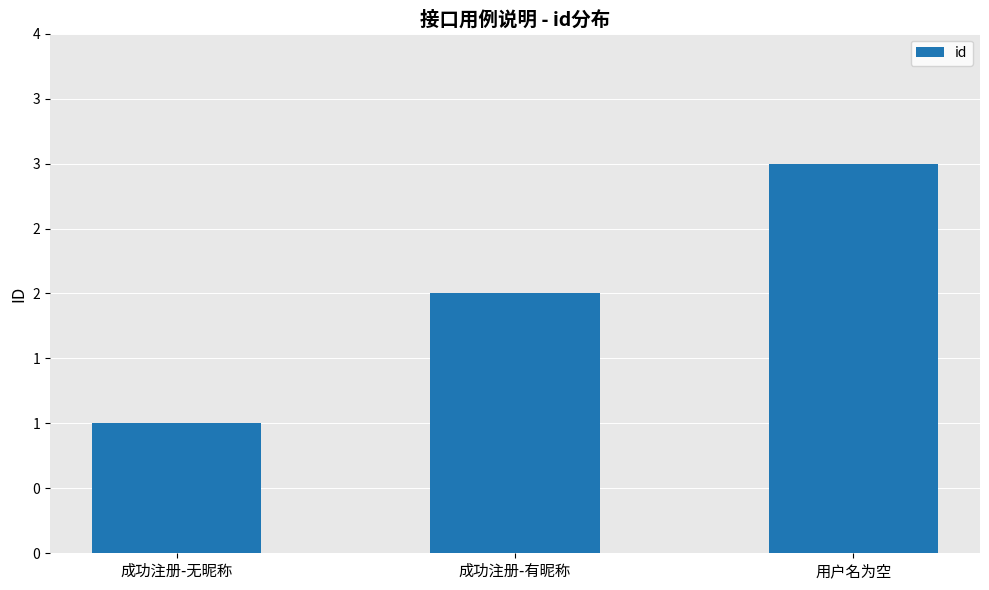

Which label corresponds to the smallest value in the chart?

成功注册-无昵称